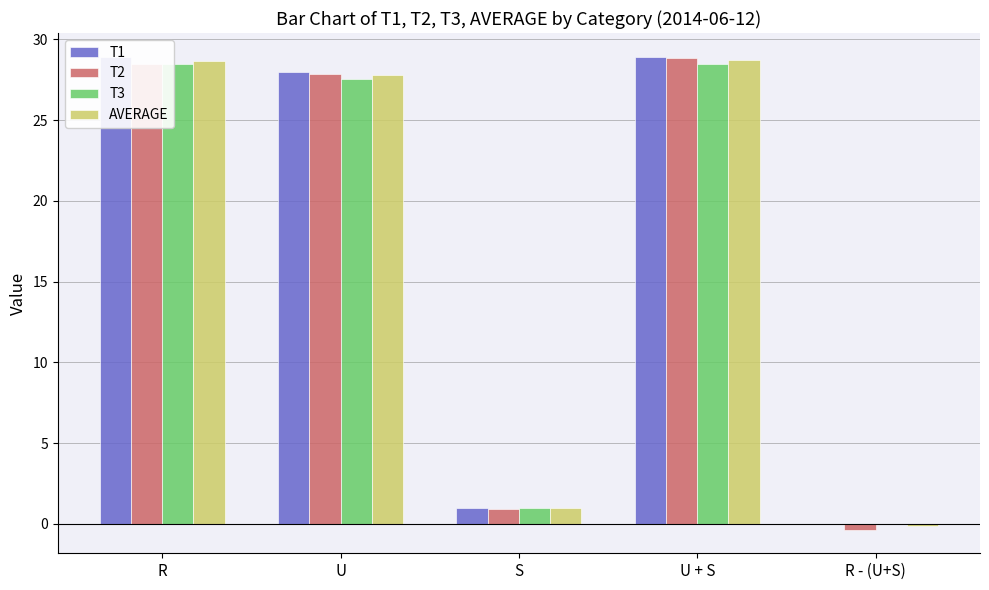

Reading left to right, what are all the values shown in this chart?

T1: R=28.9	U=28.0	S=1.0	U + S=28.9	R - (U+S)=0.0
T2: R=28.5	U=27.9	S=1.0	U + S=28.8	R - (U+S)=-0.4
T3: R=28.5	U=27.5	S=1.0	U + S=28.5	R - (U+S)=0.0
AVERAGE: R=28.6	U=27.8	S=1.0	U + S=28.7	R - (U+S)=-0.1